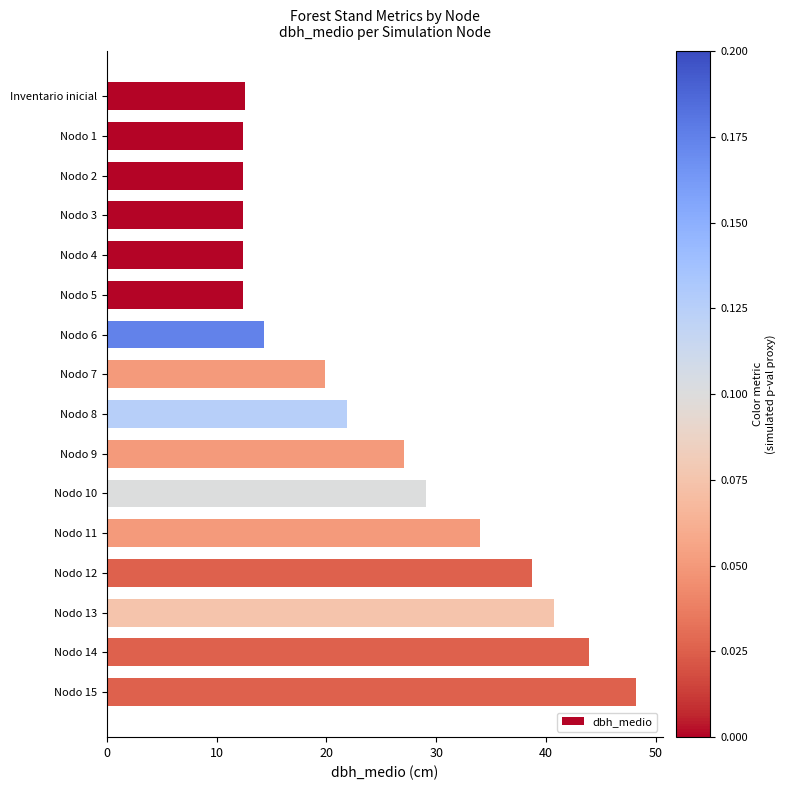

The chart shows a value of 8.1 at Nodo 11. True or false?

False